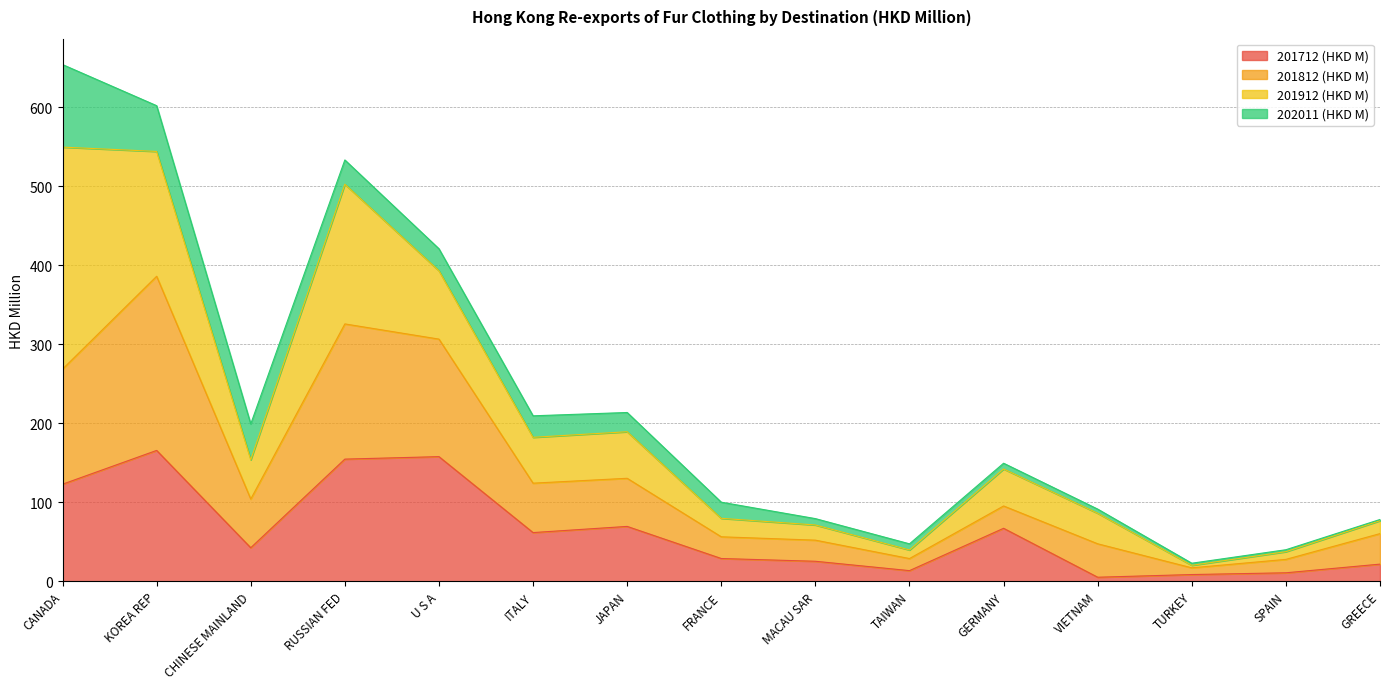

The value of 201812 (HKD M) at MACAU SAR is 15.0. True or false?

False